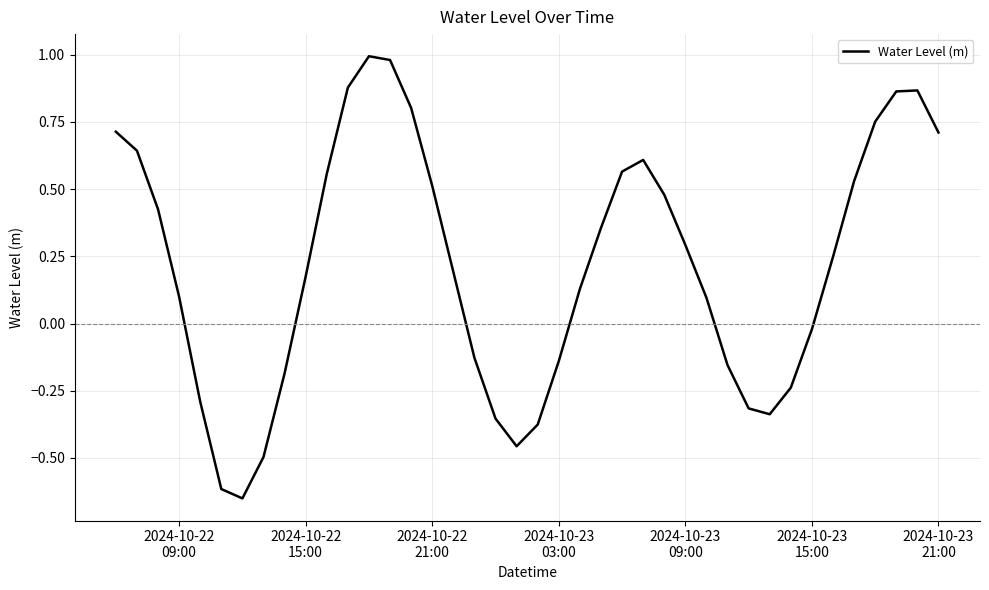

What is the difference between the maximum and minimum values?

1.6